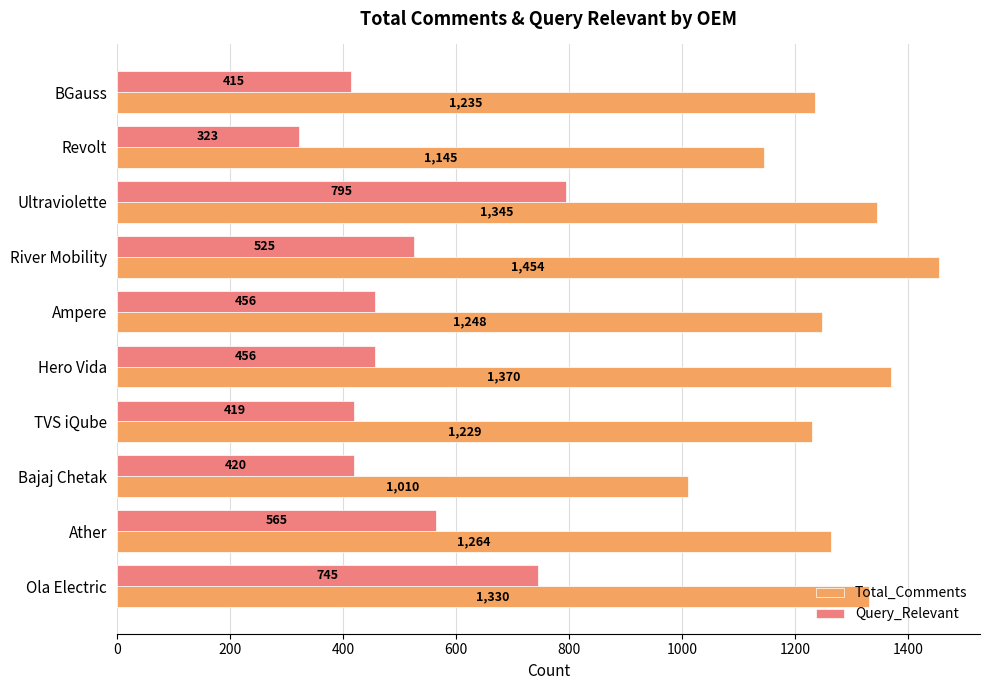

Rank the series by their average value, from lowest to highest.

Query_Relevant, Total_Comments